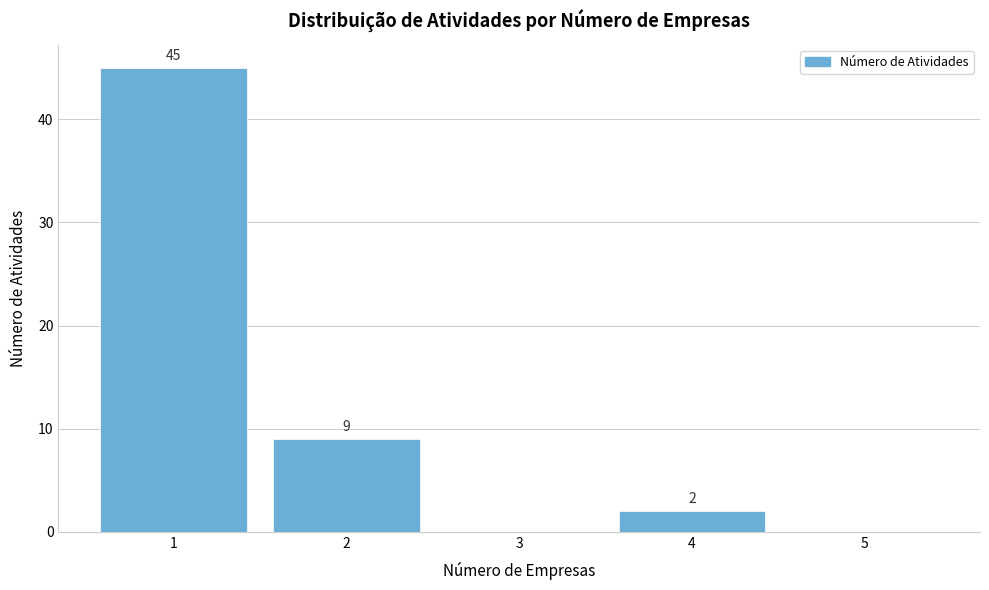

Which range on the x-axis has the tallest bar?

0.5 to 1.5